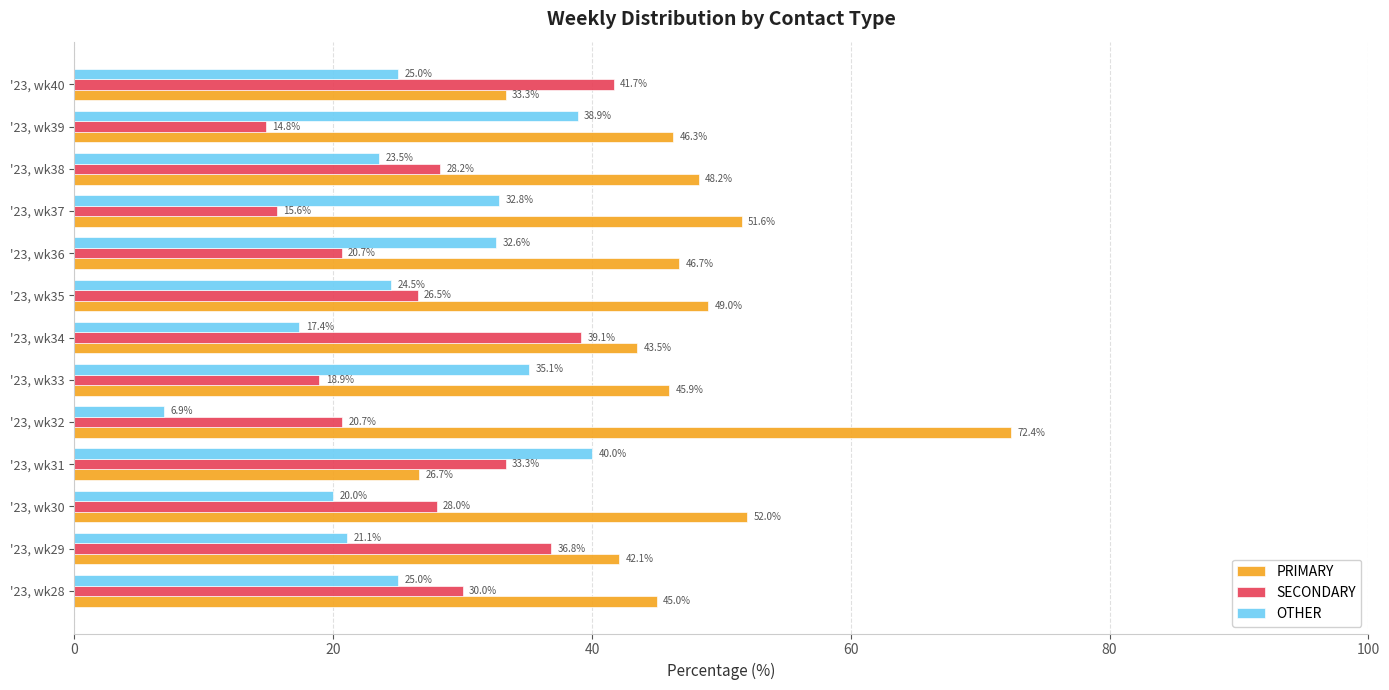

At which label is SECONDARY closest to 28?

'23, wk30